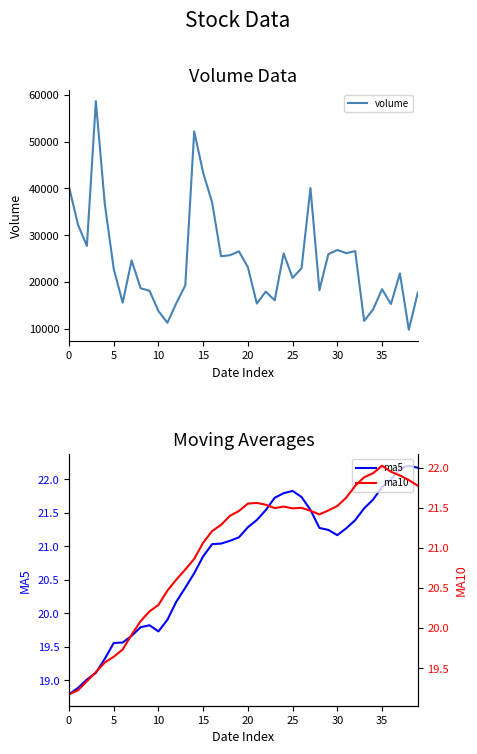

Which has a higher value, 31 or 24?

31